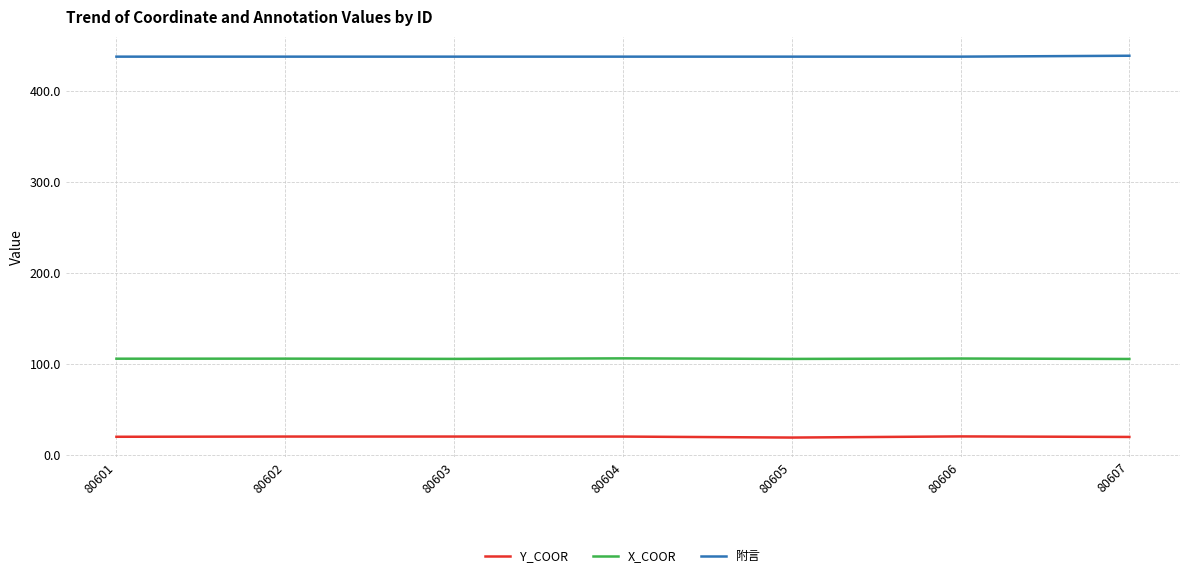

What value does the 附言 series have at 80607?

439.0